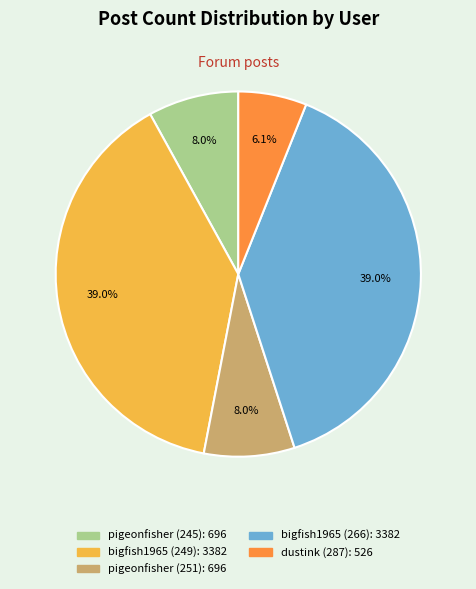

What is the total percentage of pigeonfisher (245) and dustink (287)?

14.1%